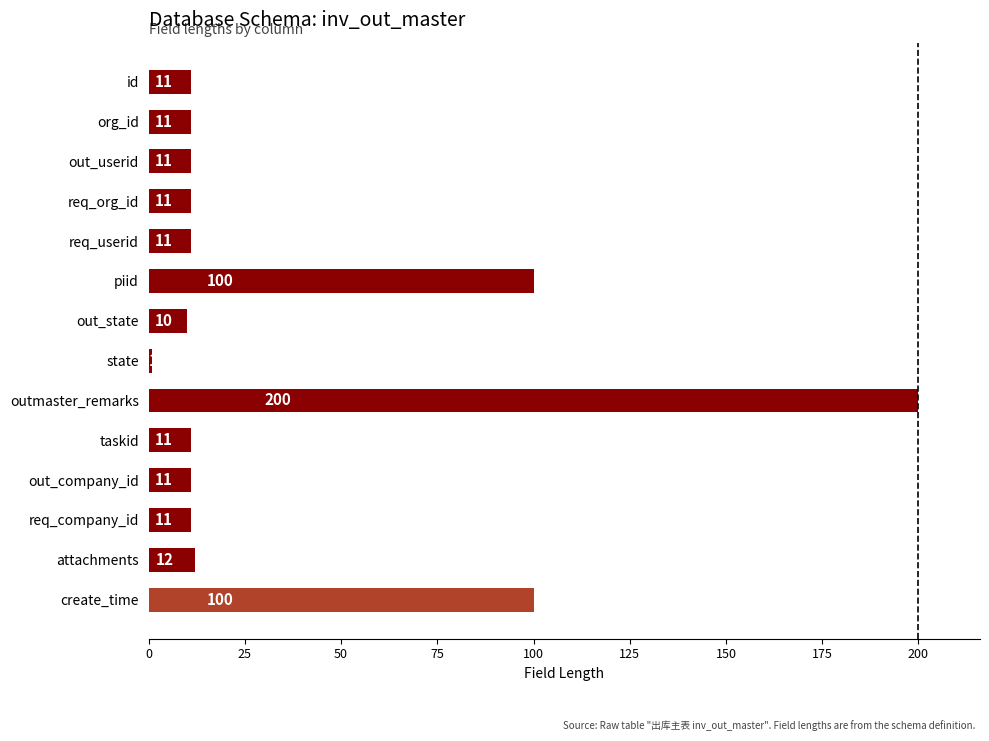

Which has a higher value, attachments or id?

attachments